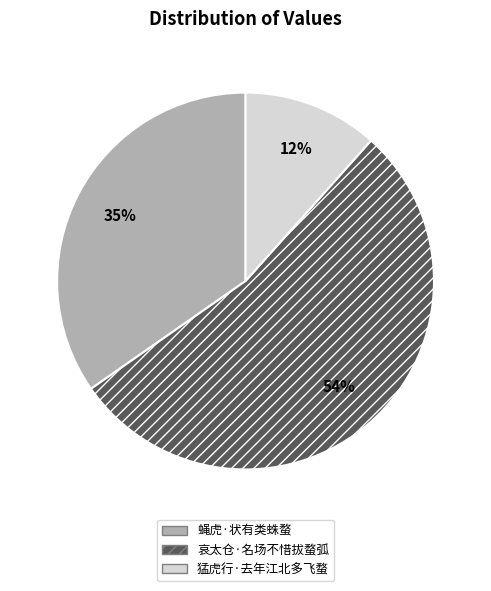

Count the number of slices in the pie.

3